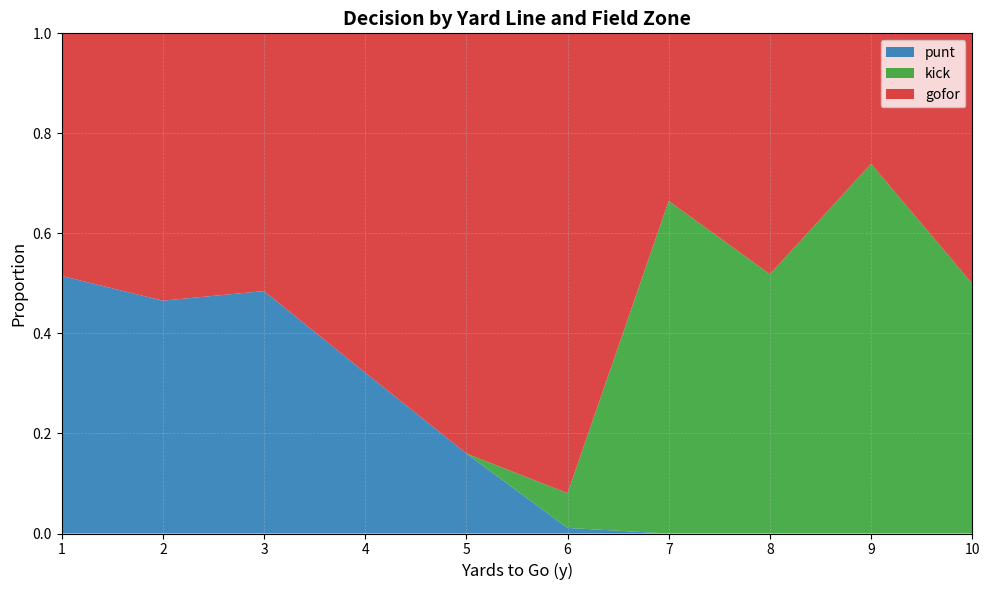

Is it true that punt equals 0.1 at 4?

False